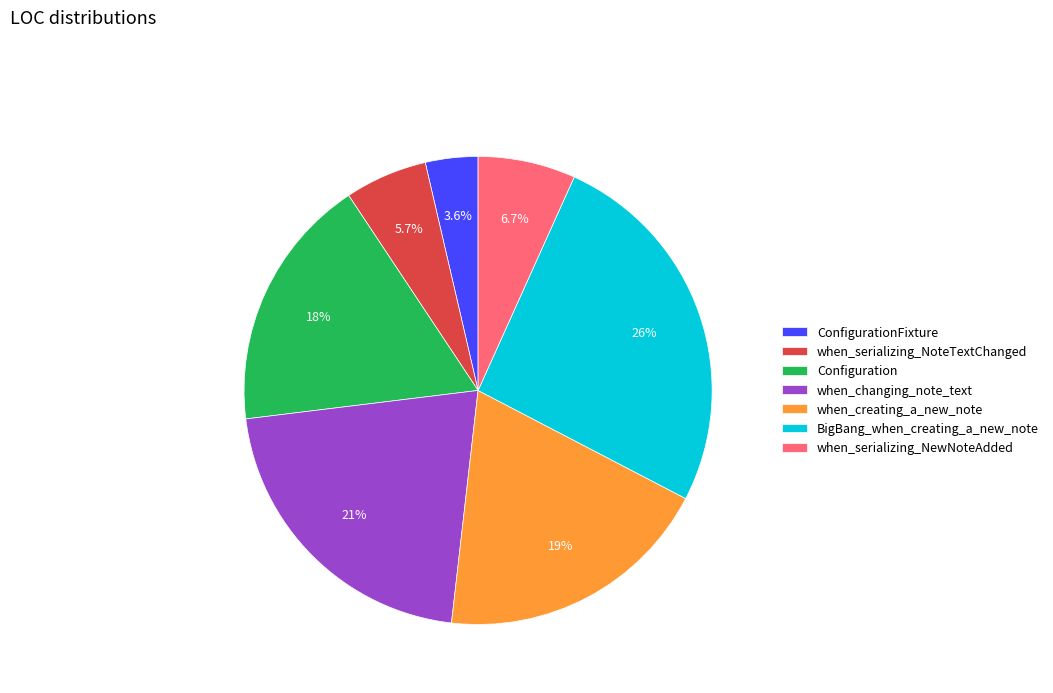

How many slices are in this pie chart?

7